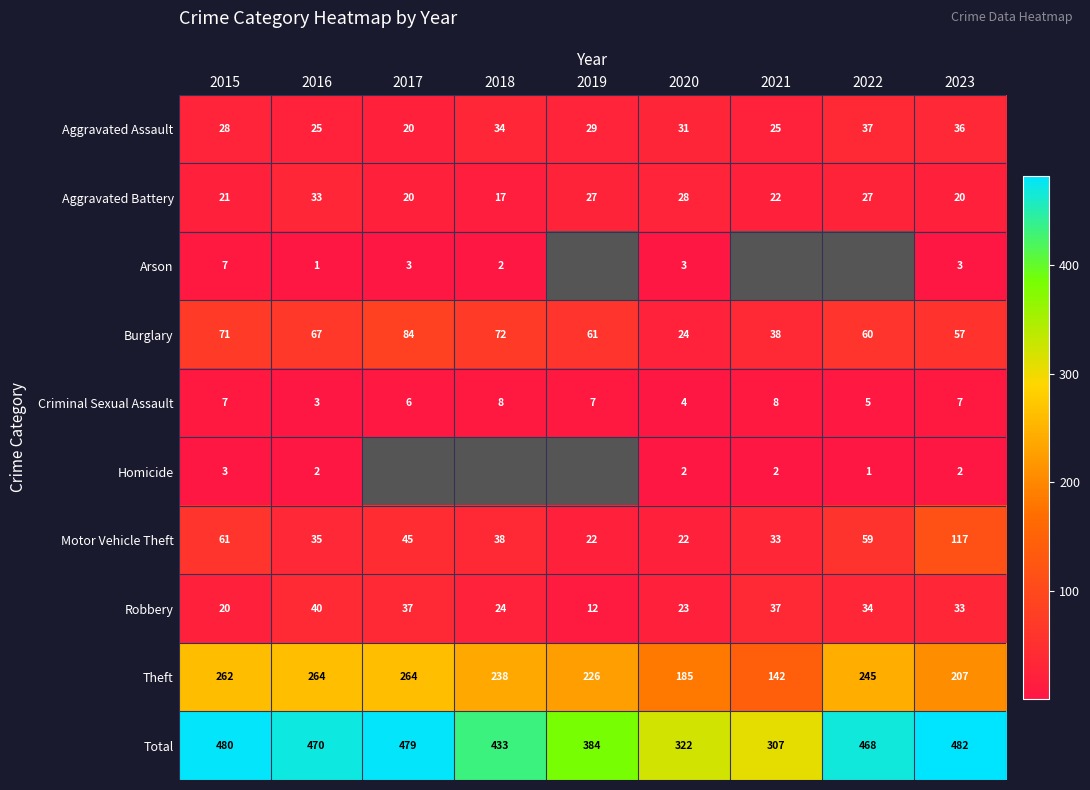

At which label does Burglary reach its peak?

2017